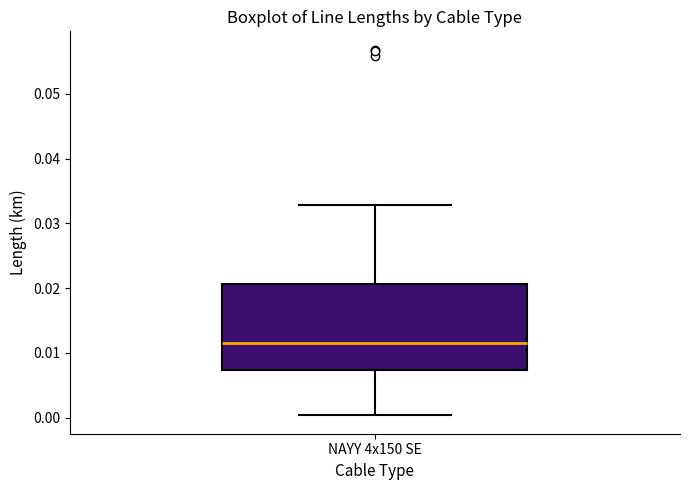

Transcribe this box plot: give where the median line is, the range the box spans, and where the two whiskers end, as read against the y-axis. The values are not printed on the chart, so give them approximately, as read against the axis.

median 0.012, box 0.007 to 0.021, whiskers 0.000 to 0.033